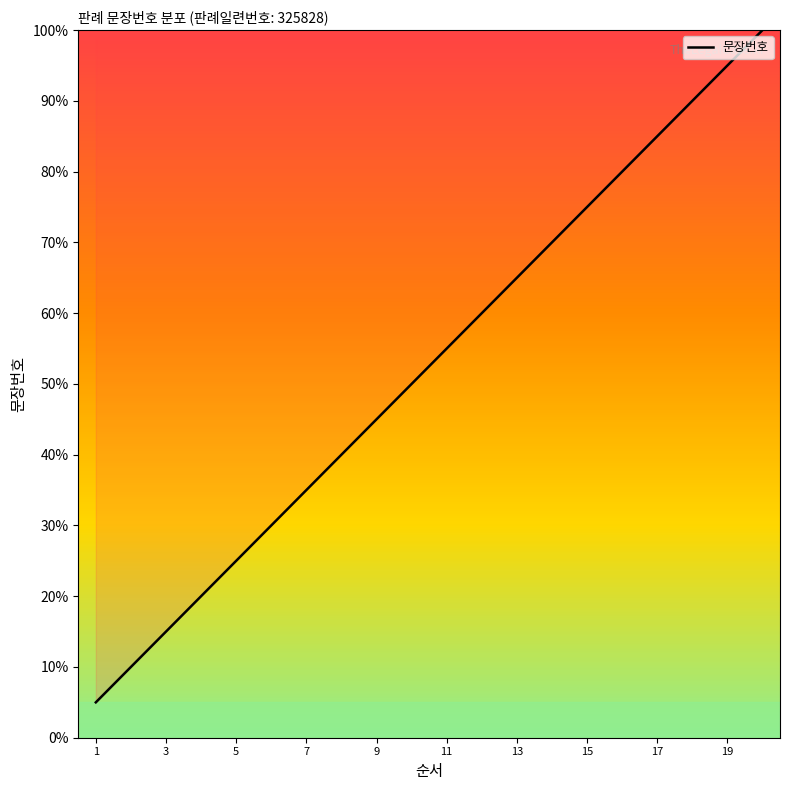

What is the difference between the maximum and minimum values?

95.0